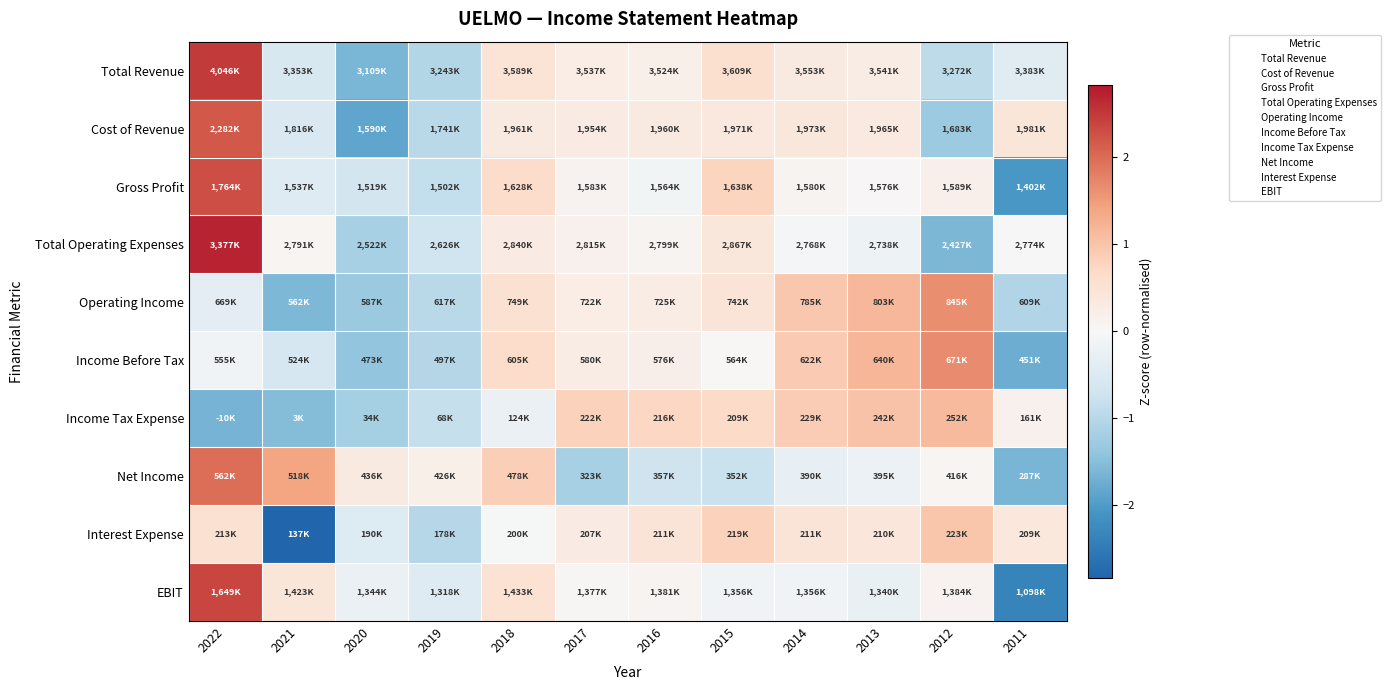

Which has a higher value, 2018 or 2020?

2018